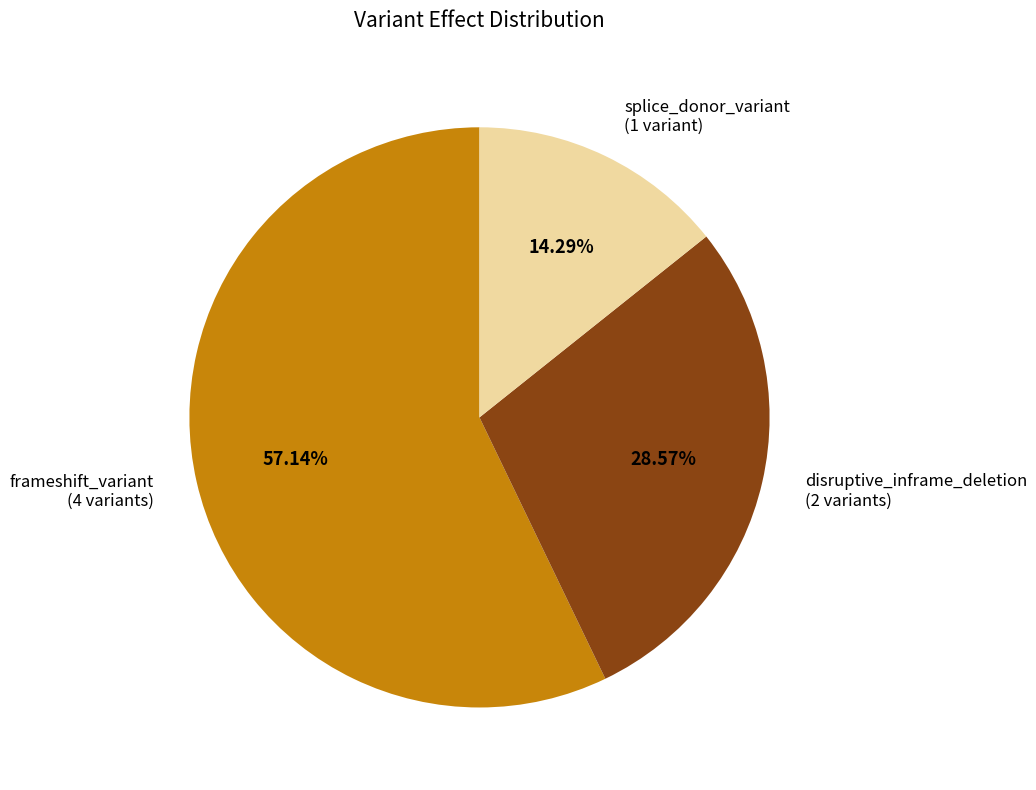

Which category has the biggest portion of the pie?

frameshift_variant (4 variants)